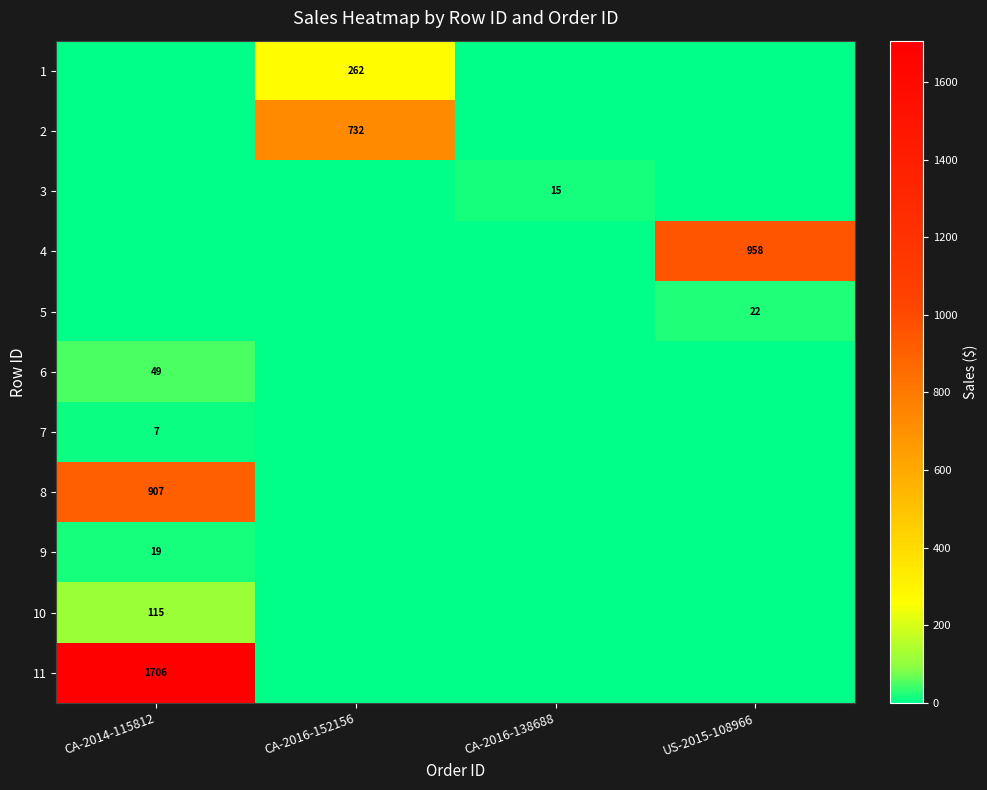

The value of 1 at CA-2016-152156 is 262. True or false?

True